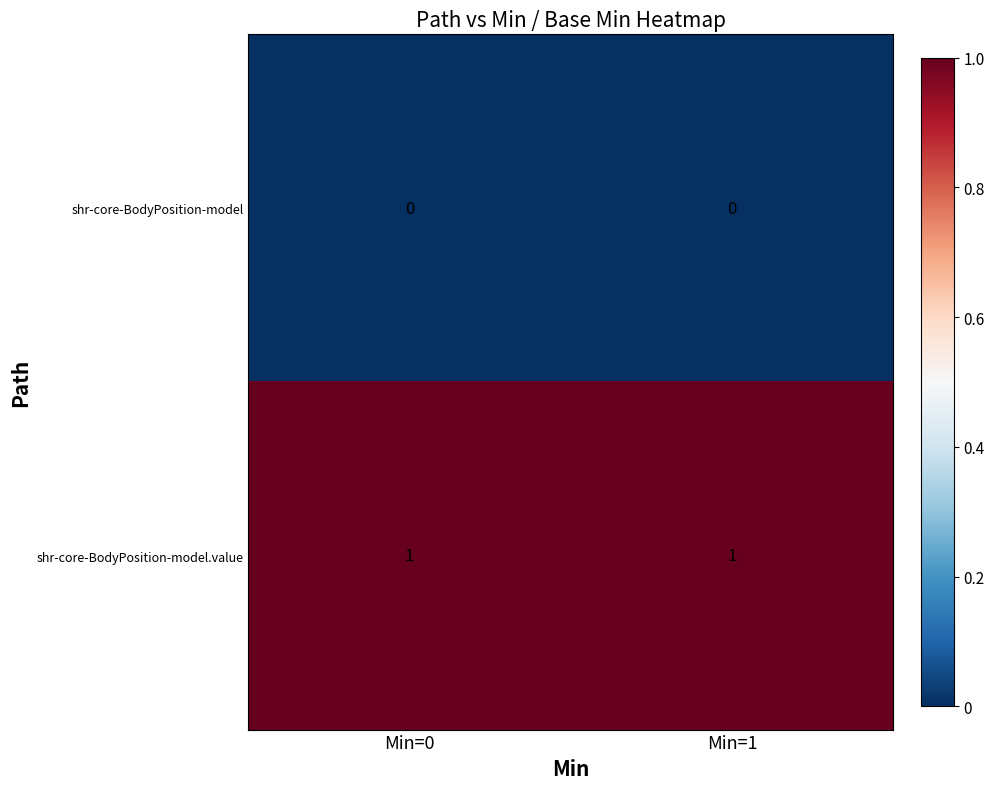

Is the value of shr-core-BodyPosition-model at Min=0 greater than the value of shr-core-BodyPosition-model.value at Min=0?

No